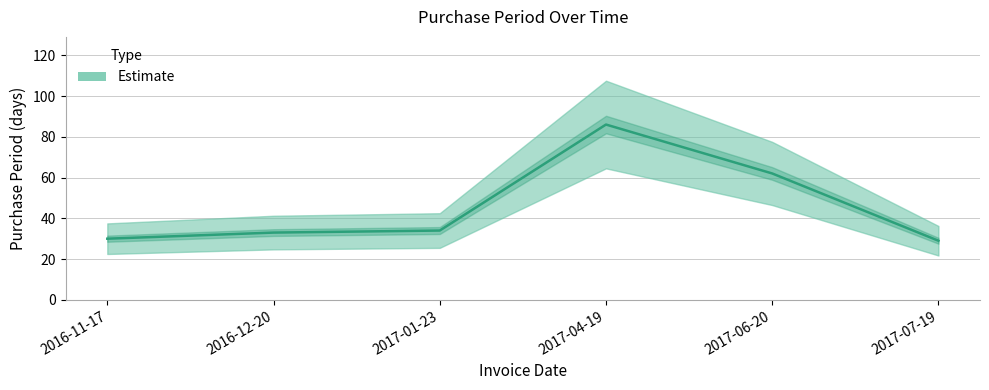

How many data points does each series have?

6